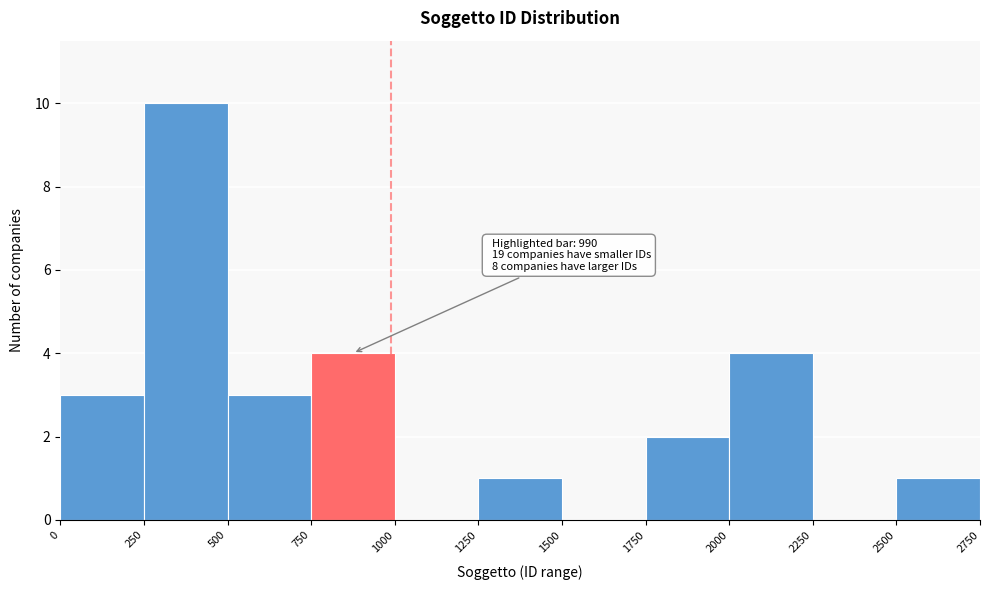

Which range on the x-axis has the tallest bar?

250 to 500